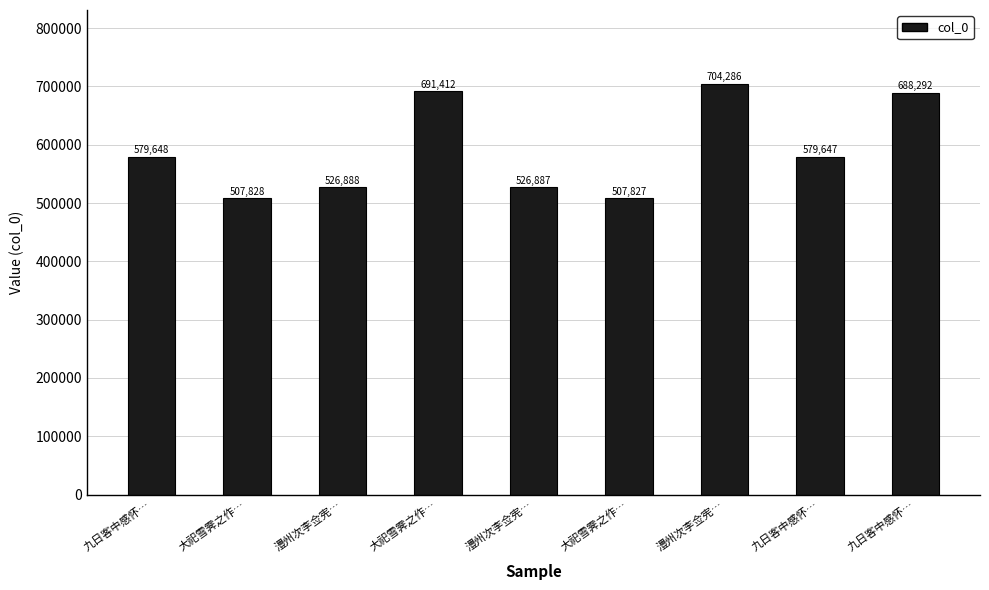

What is the difference between the maximum and minimum values?

196459